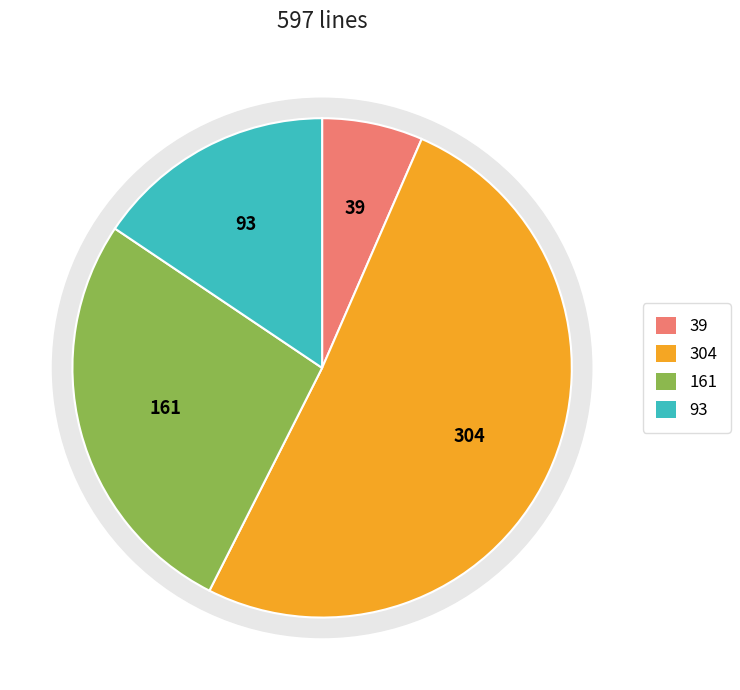

Is it true that Markdown is 2% of the pie?

False